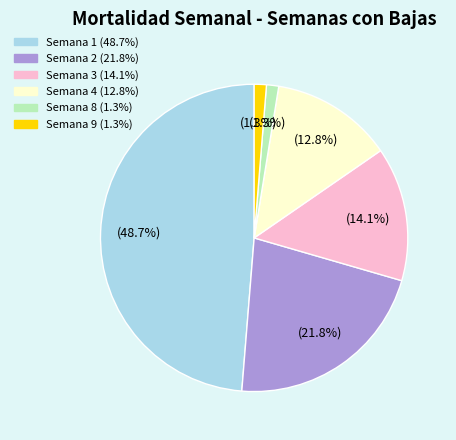

Does any single category account for the majority?

No